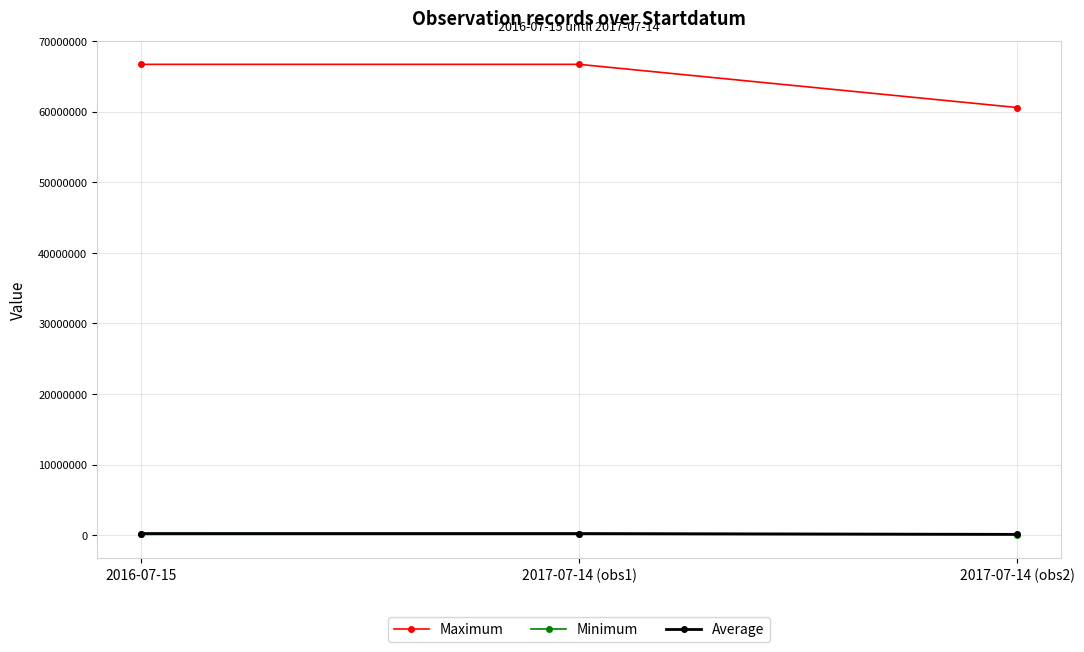

What is the spread (max minus min) of values at 2017-07-14 (obs2)?

60519156